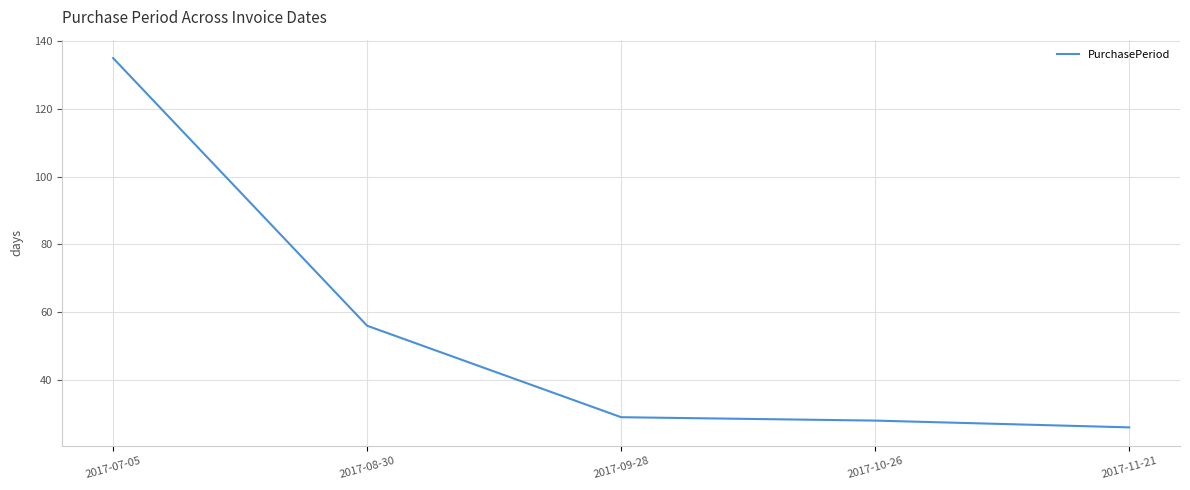

The chart shows a value of 26 at 2017-11-21. True or false?

True